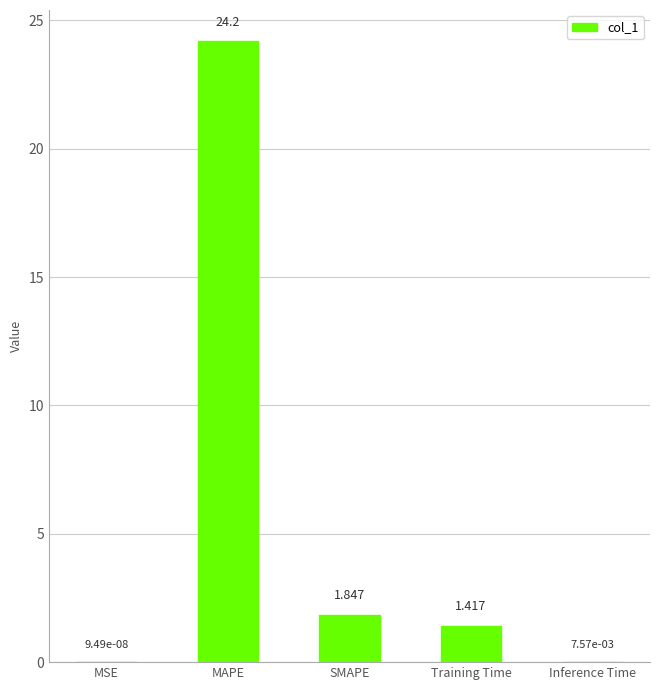

At which label is the value closest to 12?

SMAPE